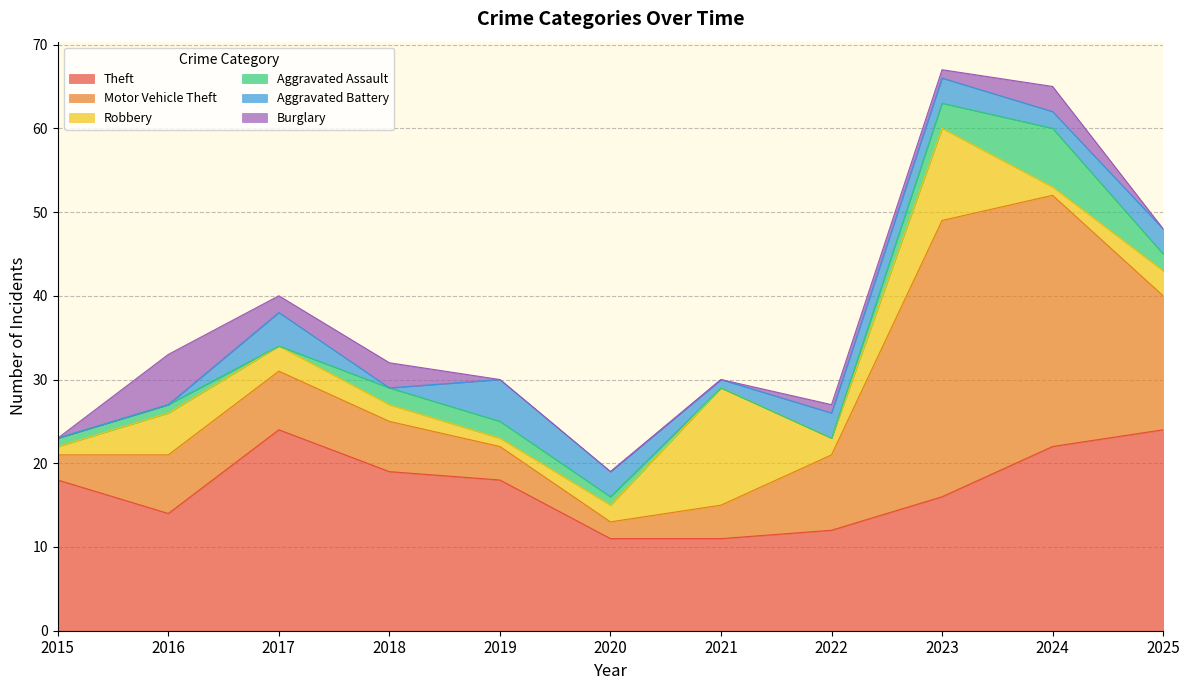

Where is the first local maximum for Aggravated Battery?

2017